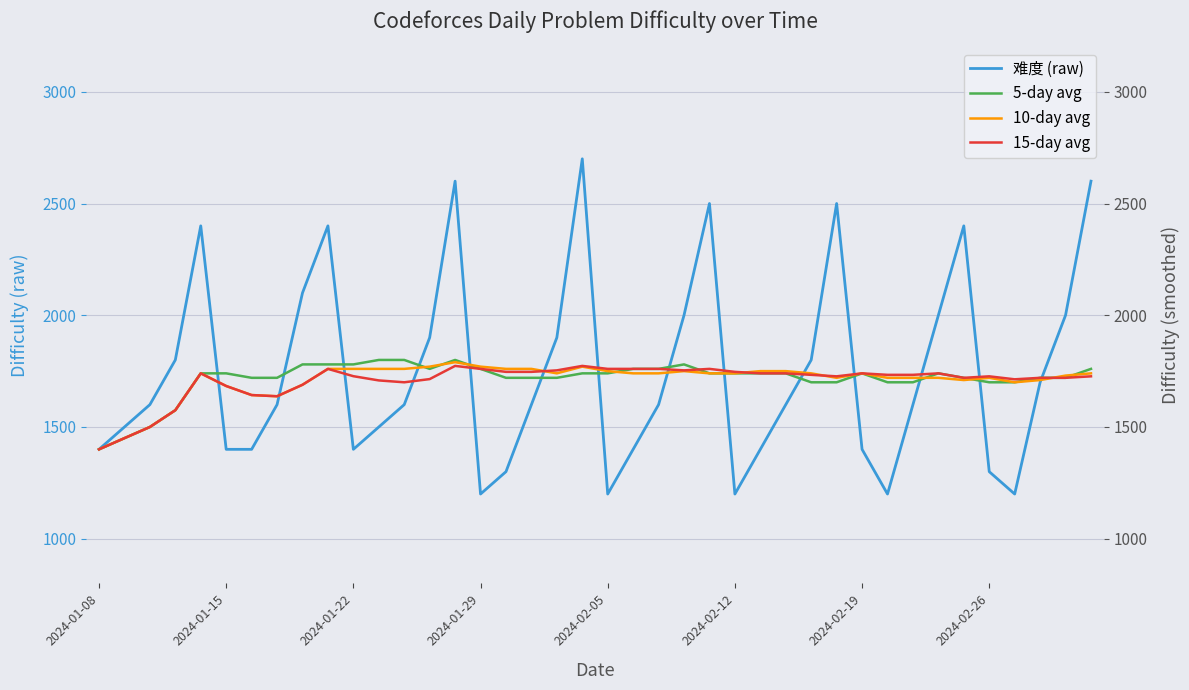

What is the value of the 5-day avg point at the 5th from the left?

1740.0